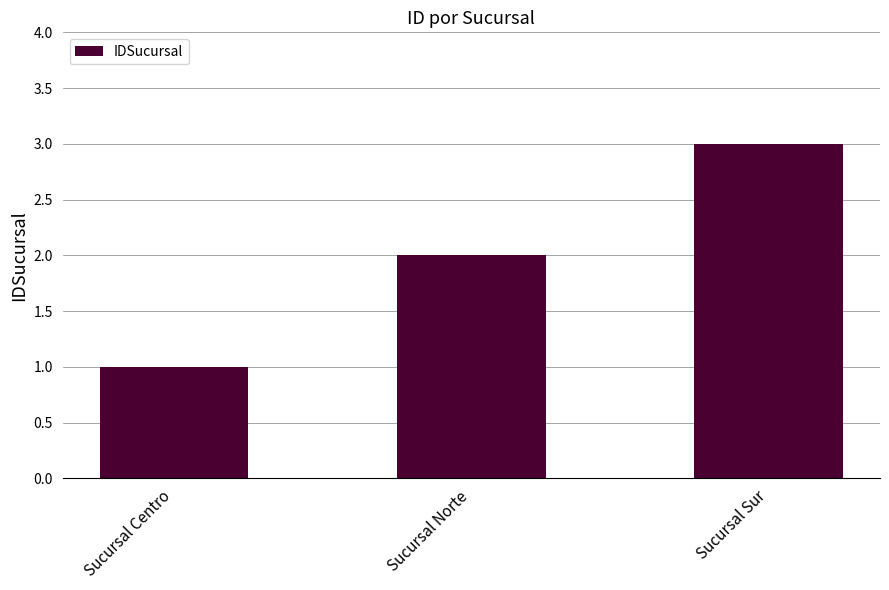

List the labels in order of value, smallest first.

Sucursal Centro, Sucursal Norte, Sucursal Sur